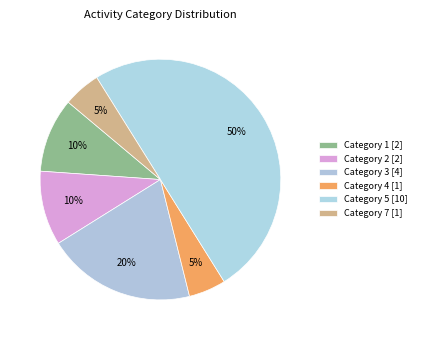

To the nearest percent, what is the average slice percentage?

17%